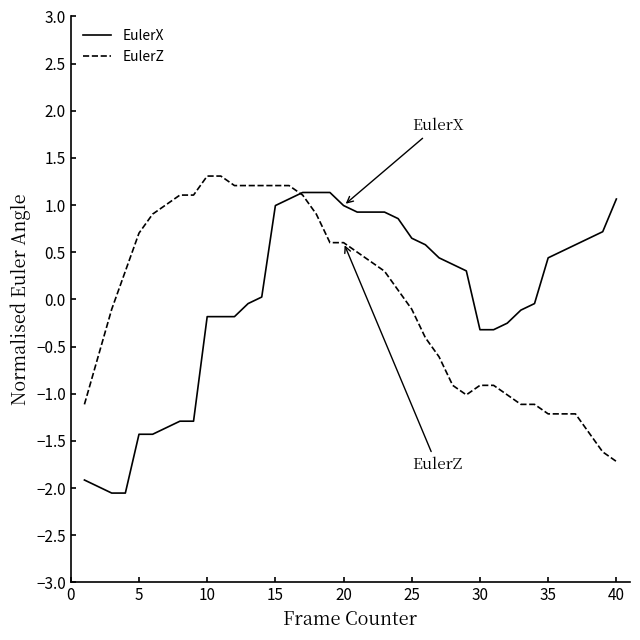

What is the smallest value displayed?

-2.1